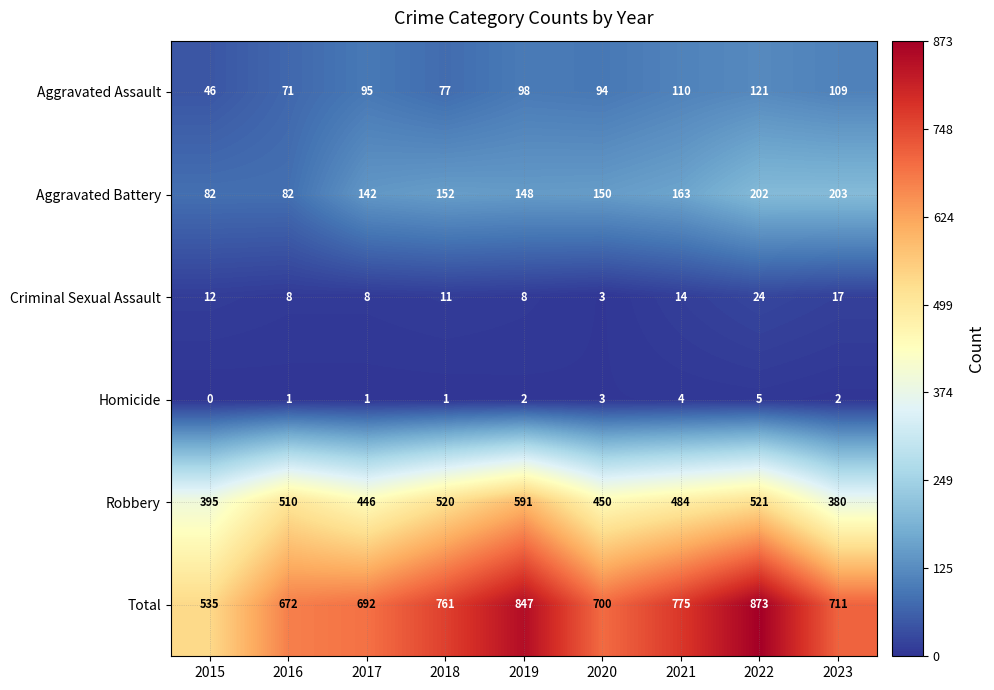

True or false: Aggravated Assault has a value of 109 at 2023.

True